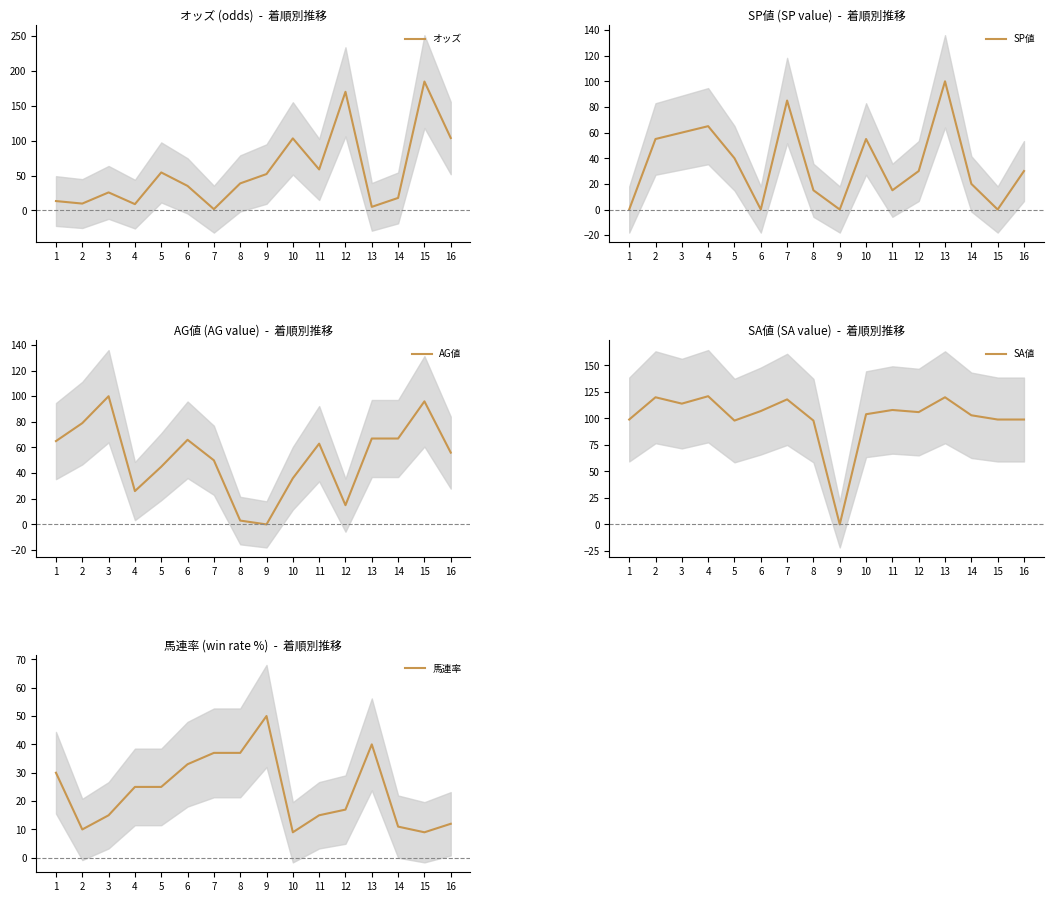

What is the approximate value of SP値 at 14?

20